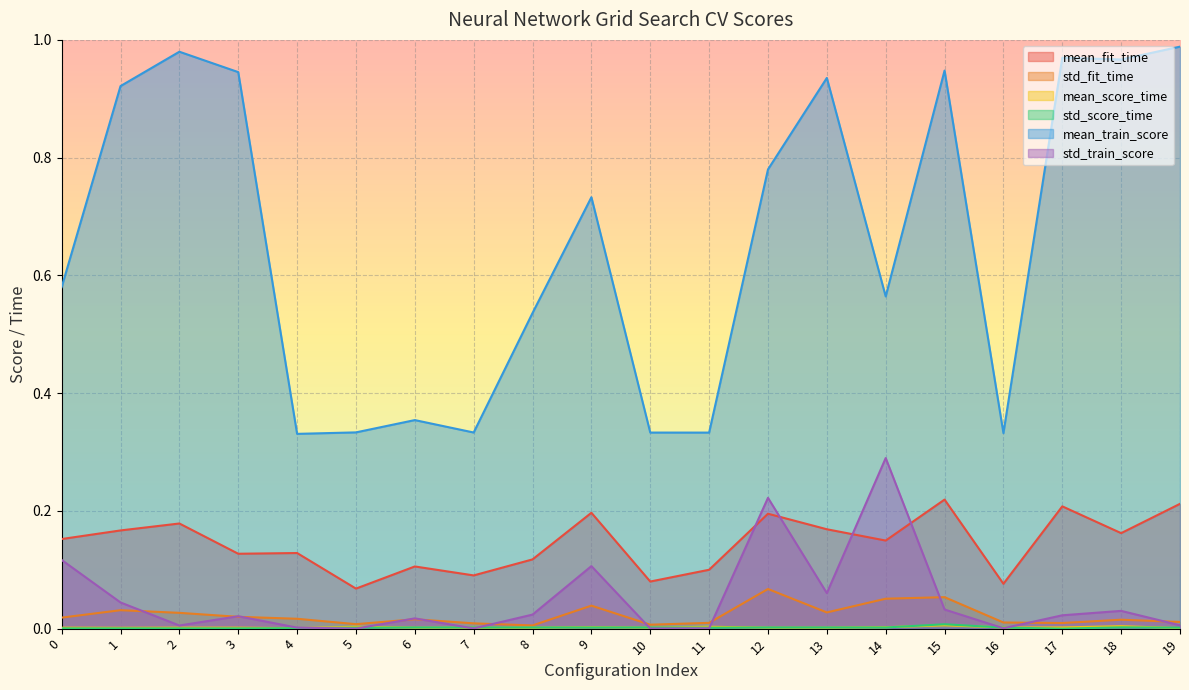

What is the value of the mean_train_score point at the 5th from the left?

0.3